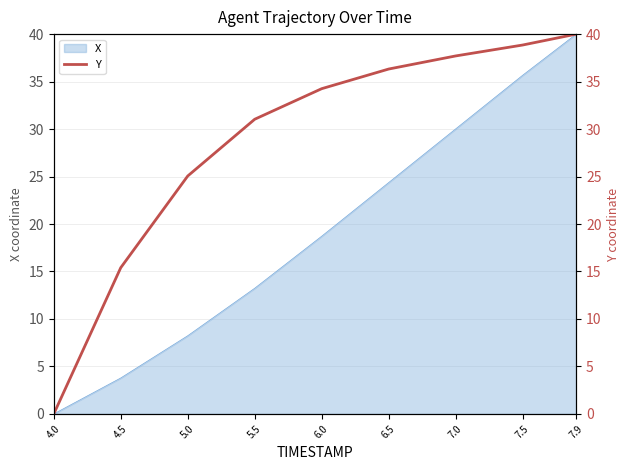

What is the greatest value displayed?

40.0